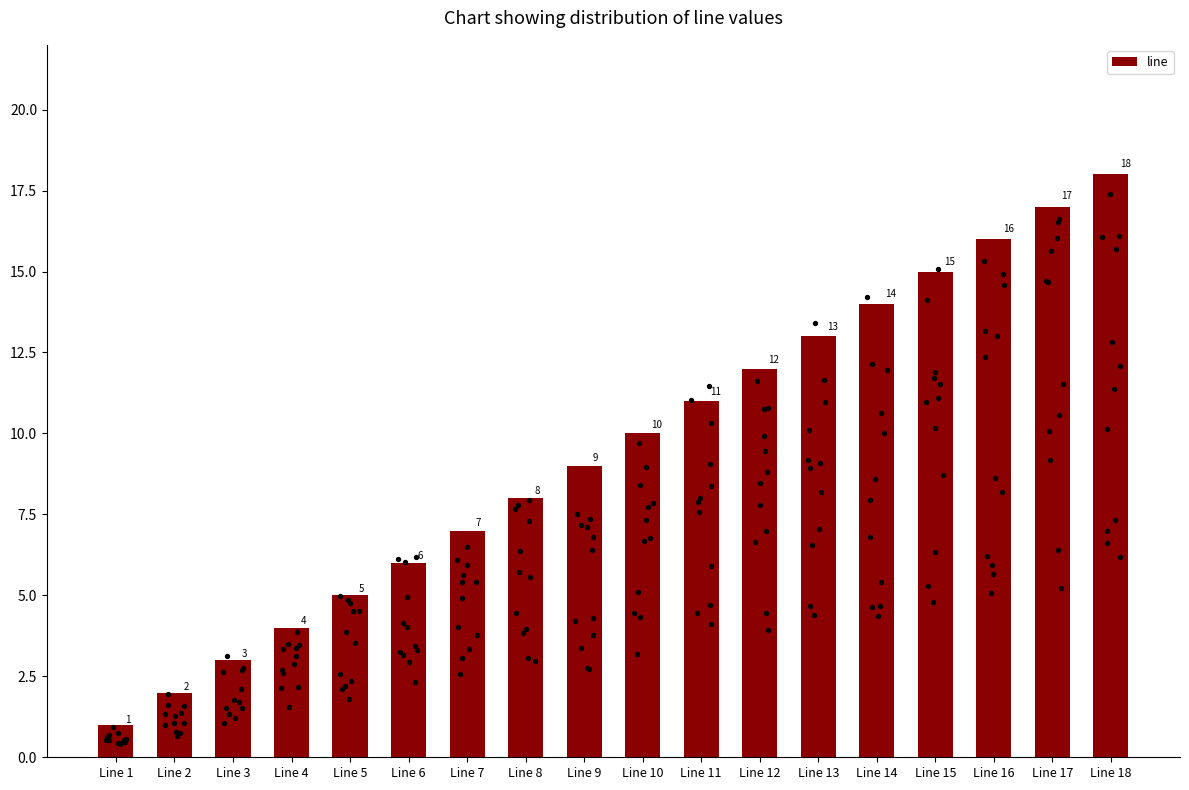

Which has a higher value, Line 5 or Line 3?

Line 5